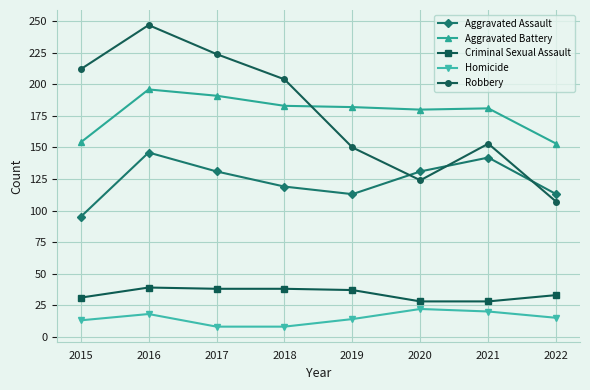

True or false: Criminal Sexual Assault and Robbery cross at least once.

False